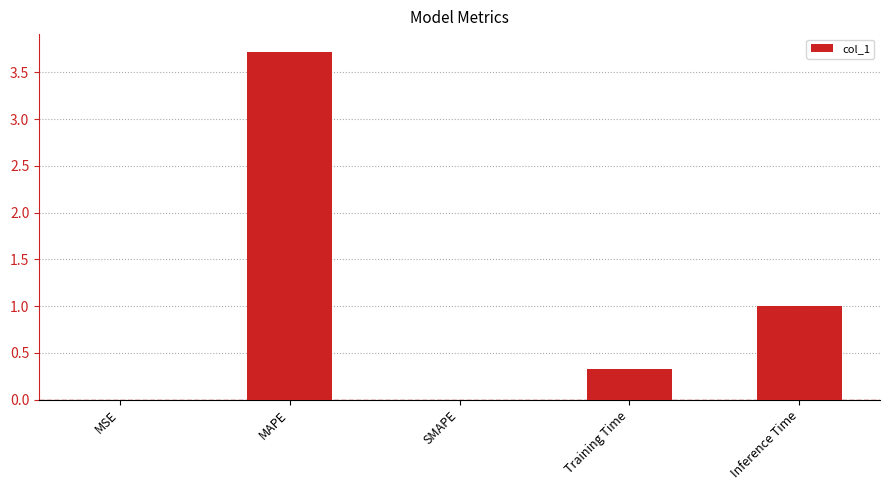

What is the greatest value displayed?

3.7